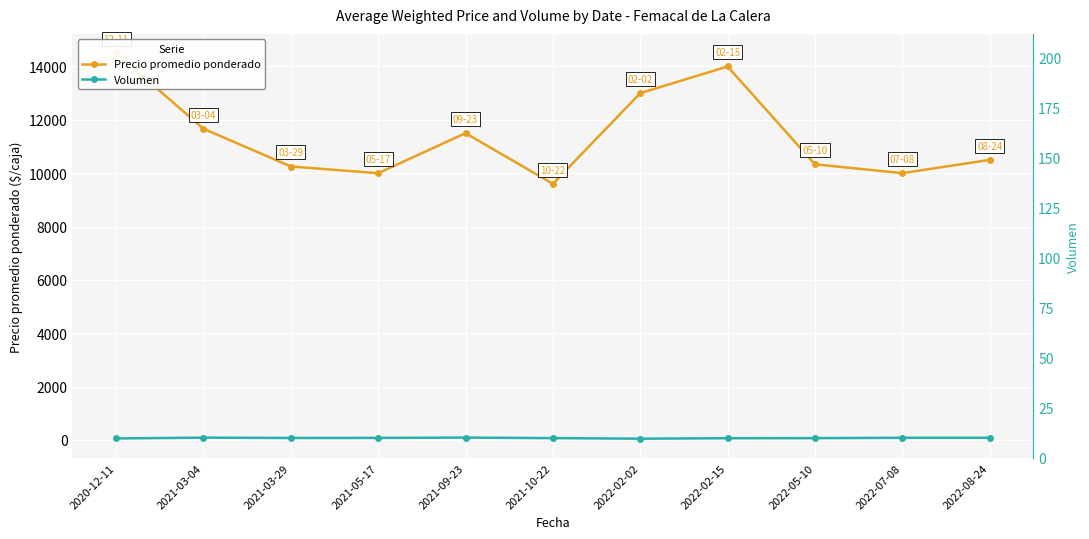

List the labels in order of Precio promedio ponderado value, largest first.

2020-12-11, 2022-02-15, 2022-02-02, 2021-03-04, 2021-09-23, 2022-08-24, 2022-05-10, 2021-03-29, 2021-05-17, 2022-07-08, 2021-10-22